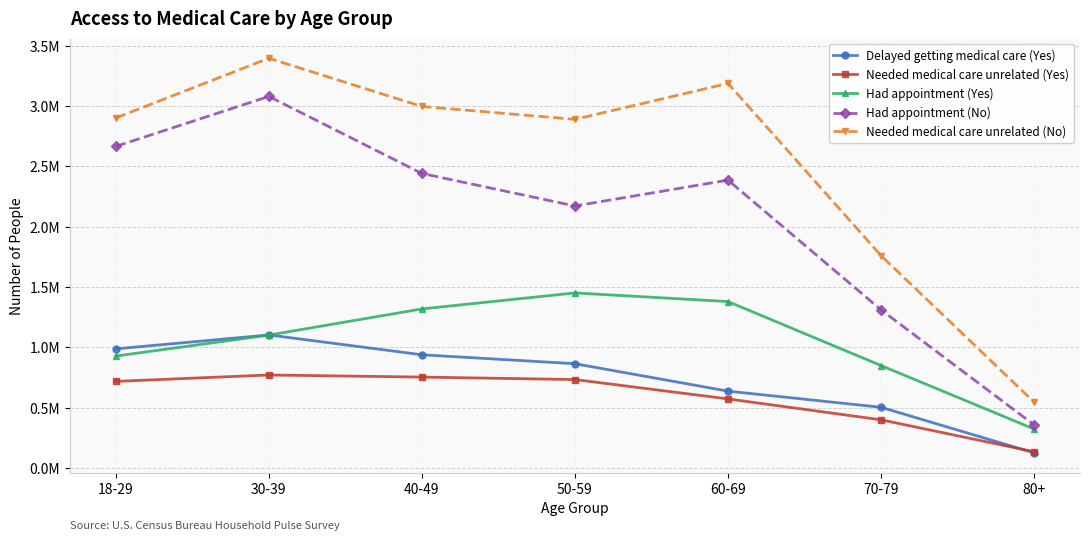

What is the label of the 5th point from the left?

60-69